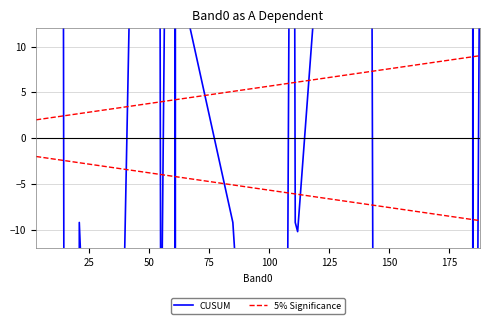

True or false: CUSUM has a value of 135.4 at 16.

False